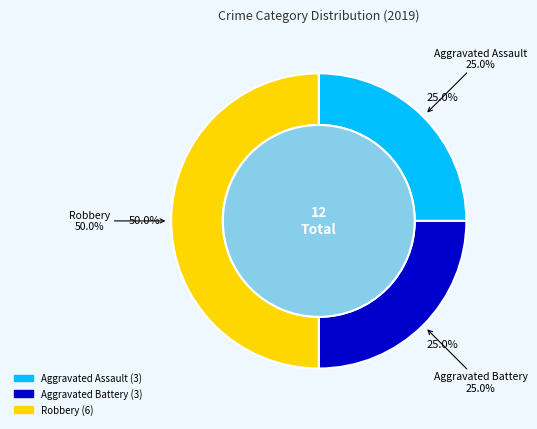

Approximately how many times larger is the value at Aggravated Battery compared to Aggravated Assault?

1.0